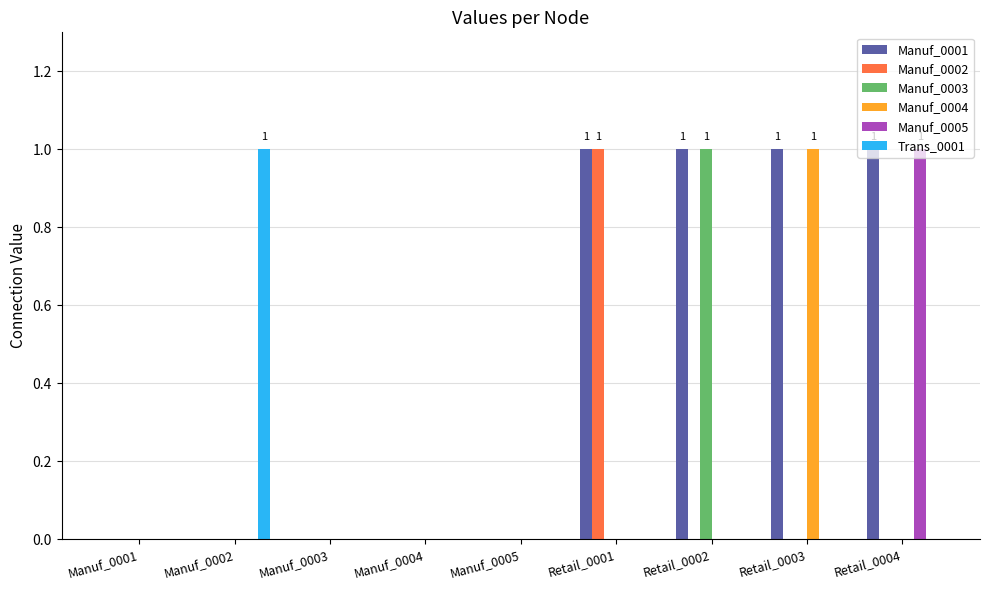

Is it true that Manuf_0003 equals -1 at Manuf_0002?

False